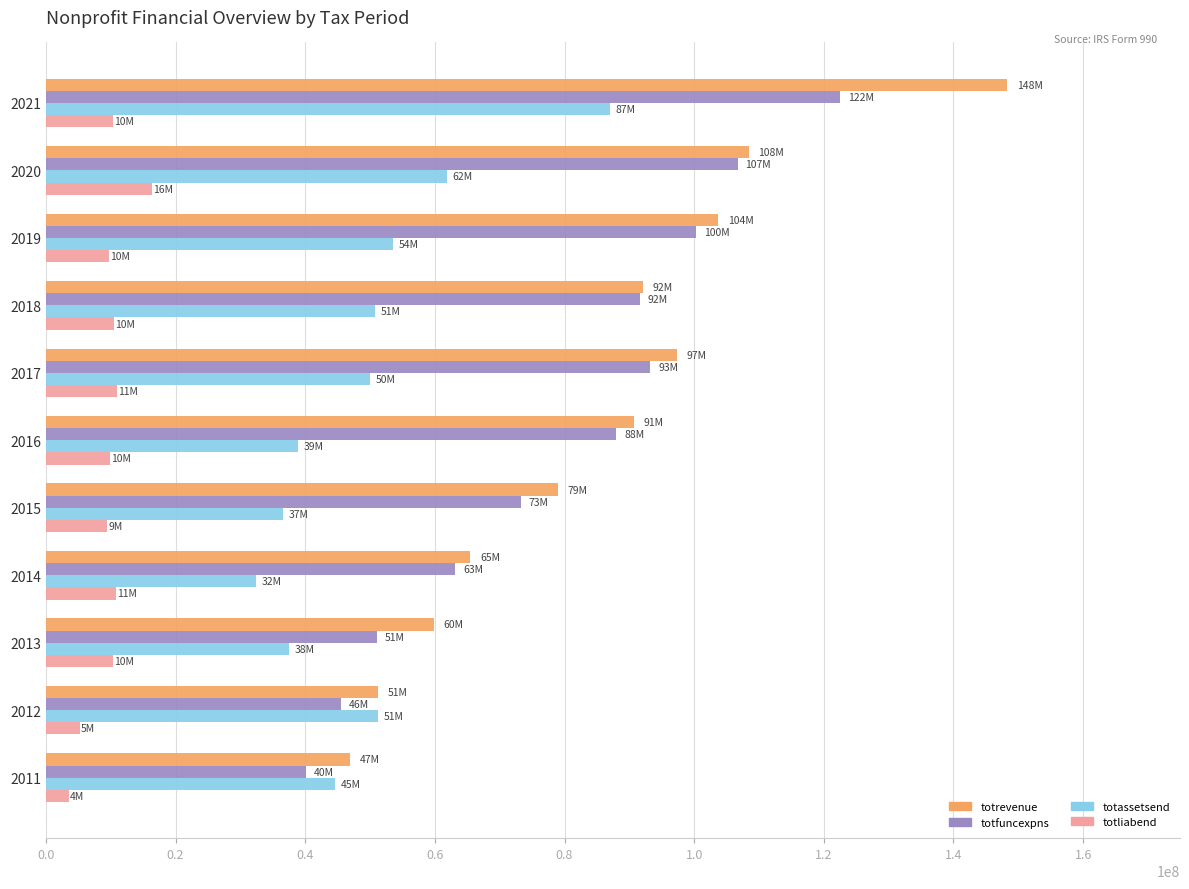

What is the sum of all totrevenue values?

943146852